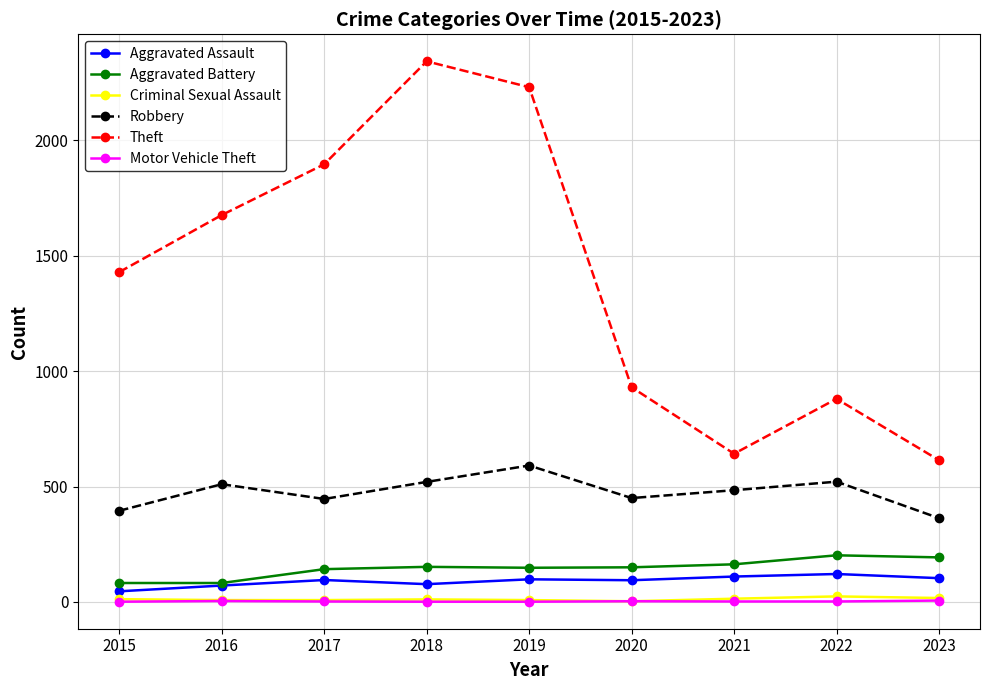

True or false: Aggravated Assault has a value of 46 at 2015.

True